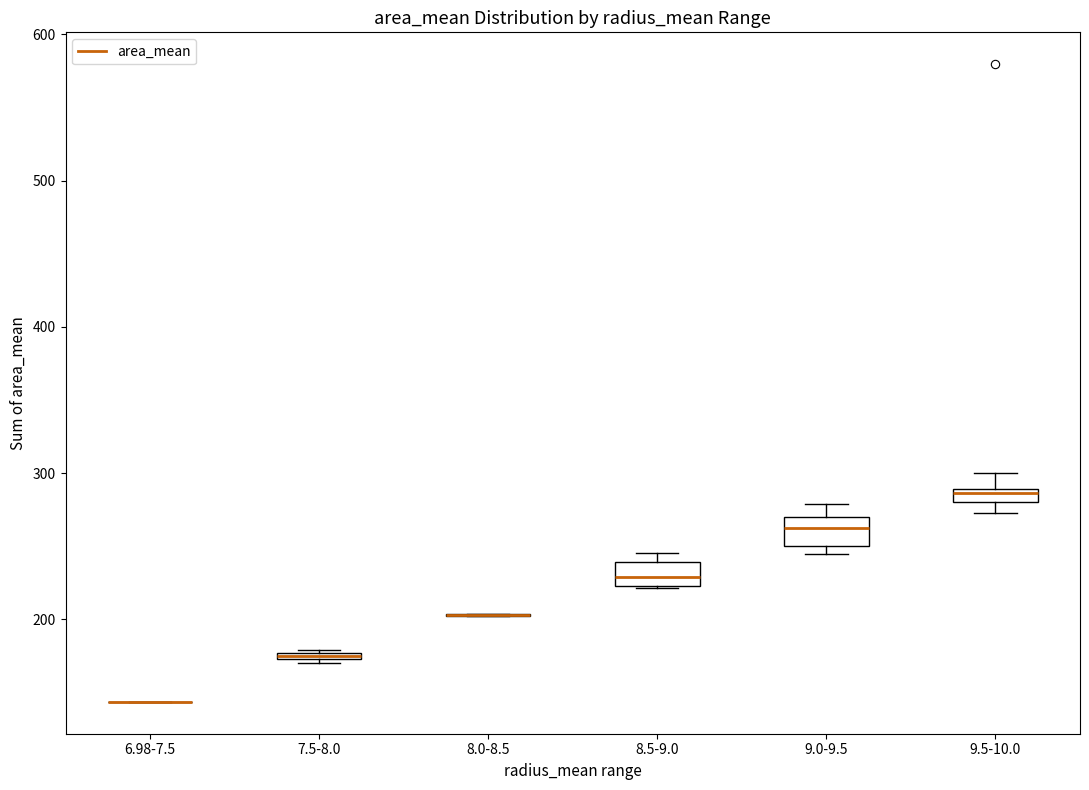

Where does the median line of the box for 9.0-9.5 sit on the y-axis? The values are not printed on the chart, so give them approximately, as read against the axis.

260